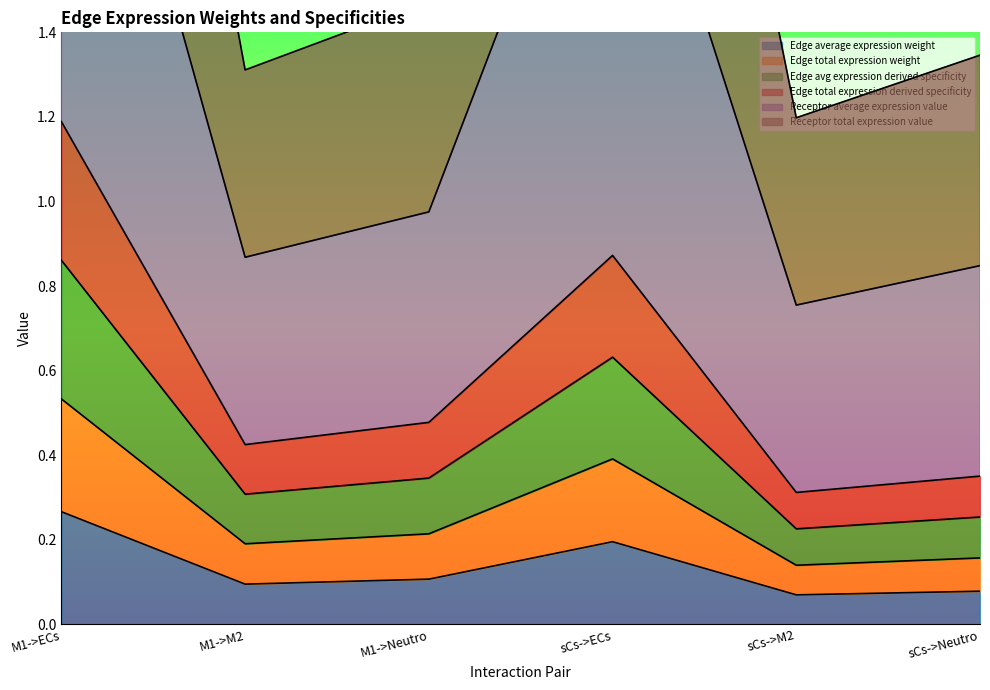

At which category does Edge avg expression derived specificity reach its first local valley?

M1->M2